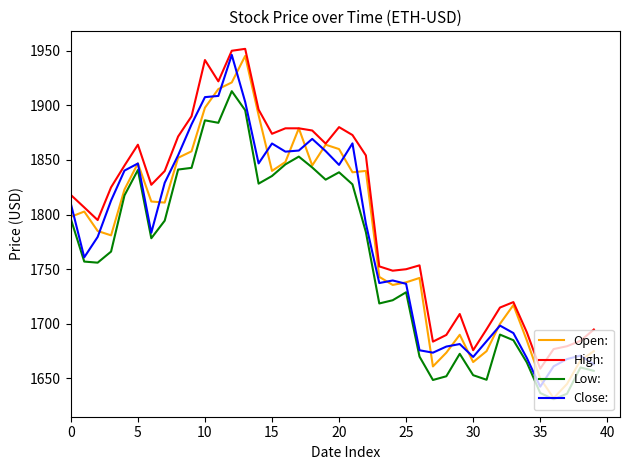

True or false: High: and Close: cross at least once.

False